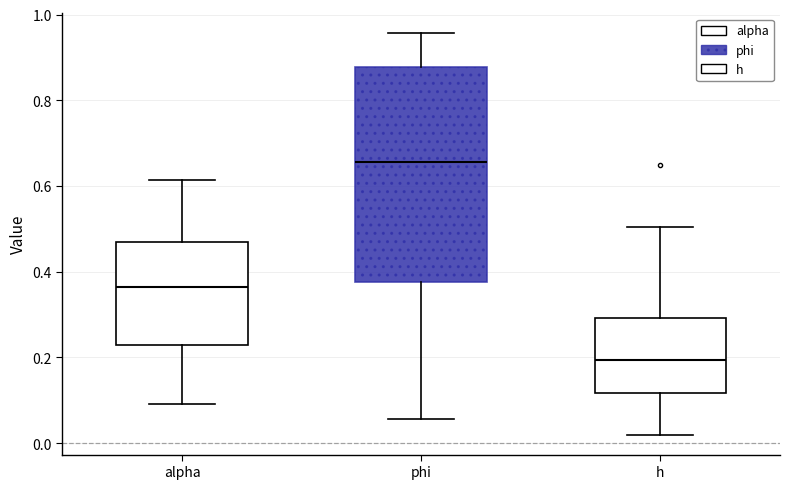

Which box has the highest median line?

phi